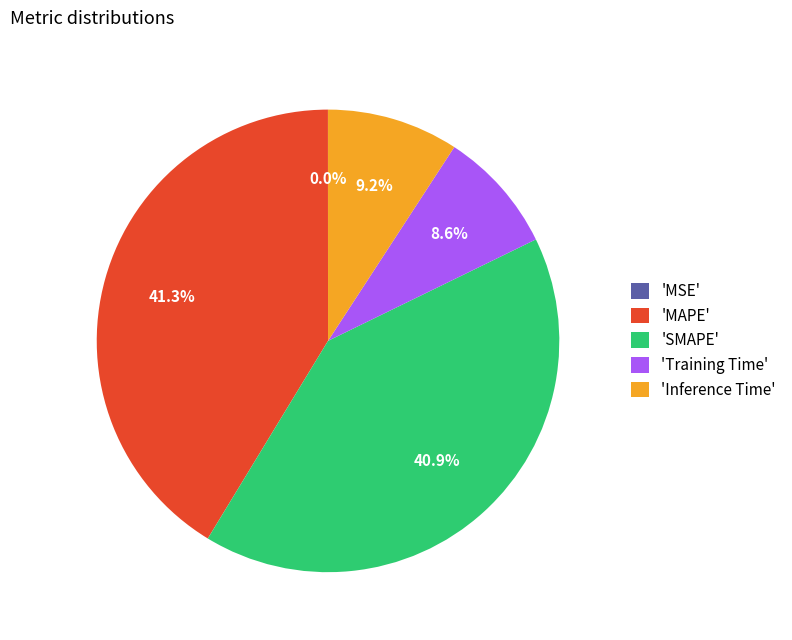

Is there a majority slice in this chart?

No